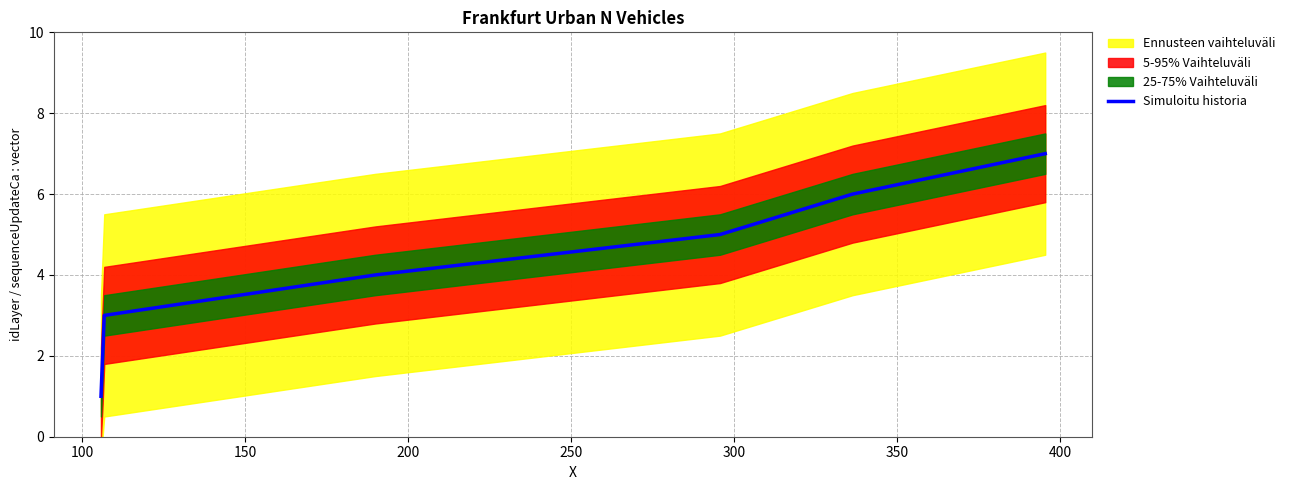

What is the smallest value displayed?

1